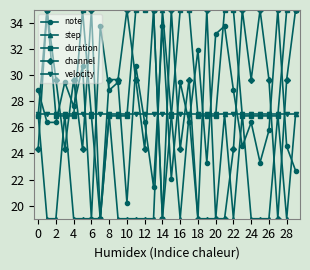

How many times do duration and note cross each other?

13